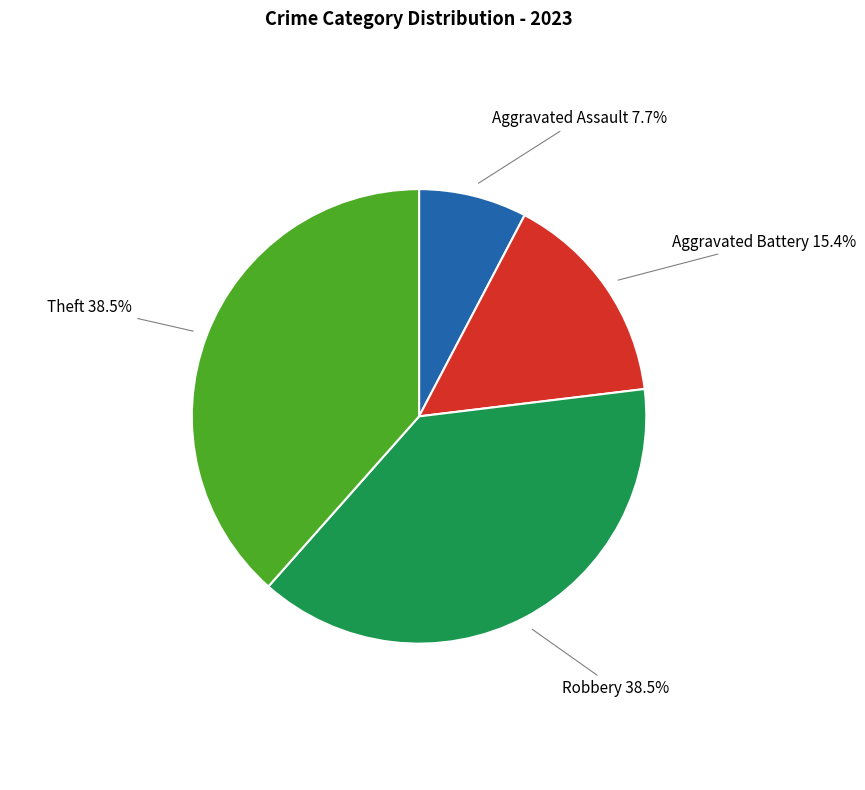

Which slice is the smallest?

Aggravated Assault